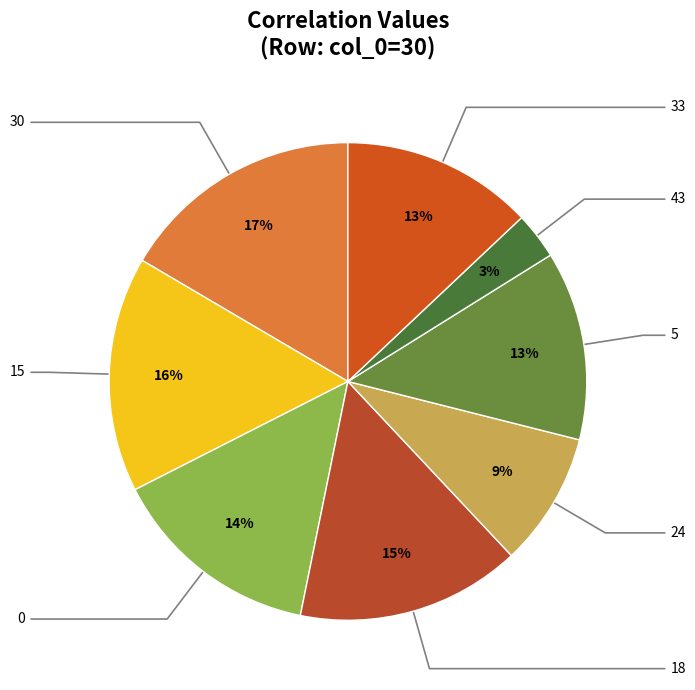

Is there any slice that represents more than half of the pie?

No